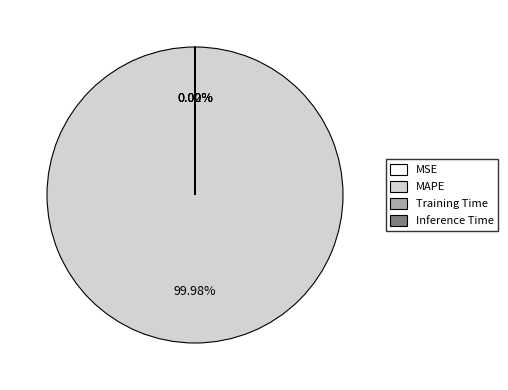

Does any single category account for the majority?

Yes